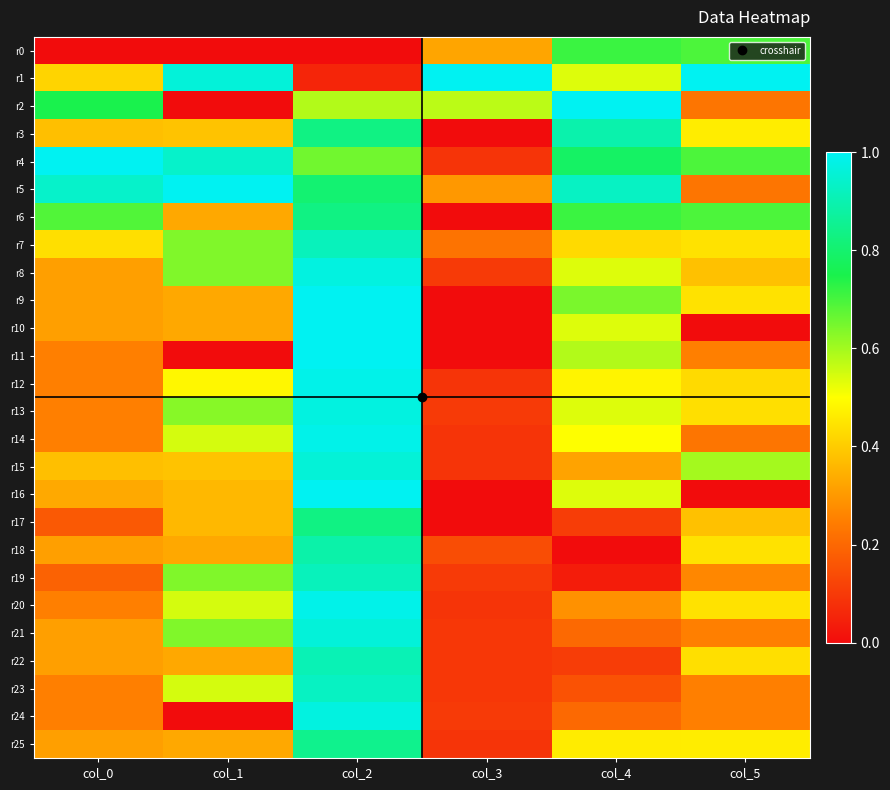

Reading left to right, list all the values displayed in this chart.

r0: col_0=0.0	col_1=0.0	col_2=0.0	col_3=0.3	col_4=0.7	col_5=0.7
r1: col_0=0.4	col_1=1.0	col_2=0.1	col_3=1.0	col_4=0.5	col_5=1.0
r2: col_0=0.8	col_1=0.0	col_2=0.6	col_3=0.6	col_4=1.0	col_5=0.2
r3: col_0=0.4	col_1=0.4	col_2=0.8	col_3=0.0	col_4=0.9	col_5=0.5
r4: col_0=1.0	col_1=0.9	col_2=0.7	col_3=0.1	col_4=0.8	col_5=0.7
r5: col_0=0.9	col_1=1.0	col_2=0.8	col_3=0.3	col_4=0.9	col_5=0.2
r6: col_0=0.7	col_1=0.3	col_2=0.8	col_3=0.0	col_4=0.7	col_5=0.7
r7: col_0=0.4	col_1=0.6	col_2=0.9	col_3=0.2	col_4=0.4	col_5=0.4
r8: col_0=0.3	col_1=0.6	col_2=1.0	col_3=0.1	col_4=0.5	col_5=0.4
r9: col_0=0.3	col_1=0.3	col_2=1.0	col_3=0.0	col_4=0.6	col_5=0.4
r10: col_0=0.3	col_1=0.3	col_2=1.0	col_3=0.0	col_4=0.5	col_5=0.0
r11: col_0=0.2	col_1=0.0	col_2=1.0	col_3=0.0	col_4=0.6	col_5=0.3
r12: col_0=0.2	col_1=0.5	col_2=1.0	col_3=0.1	col_4=0.5	col_5=0.4
r13: col_0=0.2	col_1=0.6	col_2=1.0	col_3=0.1	col_4=0.5	col_5=0.4
r14: col_0=0.2	col_1=0.5	col_2=1.0	col_3=0.1	col_4=0.5	col_5=0.2
r15: col_0=0.4	col_1=0.4	col_2=1.0	col_3=0.1	col_4=0.3	col_5=0.6
r16: col_0=0.3	col_1=0.4	col_2=1.0	col_3=0.0	col_4=0.5	col_5=0.0
r17: col_0=0.2	col_1=0.4	col_2=0.8	col_3=0.0	col_4=0.1	col_5=0.4
r18: col_0=0.3	col_1=0.3	col_2=0.9	col_3=0.1	col_4=0.0	col_5=0.4
r19: col_0=0.2	col_1=0.6	col_2=0.9	col_3=0.1	col_4=0.0	col_5=0.3
r20: col_0=0.2	col_1=0.5	col_2=1.0	col_3=0.1	col_4=0.3	col_5=0.4
r21: col_0=0.3	col_1=0.6	col_2=1.0	col_3=0.1	col_4=0.2	col_5=0.3
r22: col_0=0.3	col_1=0.3	col_2=0.9	col_3=0.1	col_4=0.1	col_5=0.4
r23: col_0=0.2	col_1=0.5	col_2=0.9	col_3=0.1	col_4=0.2	col_5=0.3
r24: col_0=0.2	col_1=0.0	col_2=1.0	col_3=0.1	col_4=0.2	col_5=0.3
r25: col_0=0.3	col_1=0.3	col_2=0.8	col_3=0.1	col_4=0.5	col_5=0.5